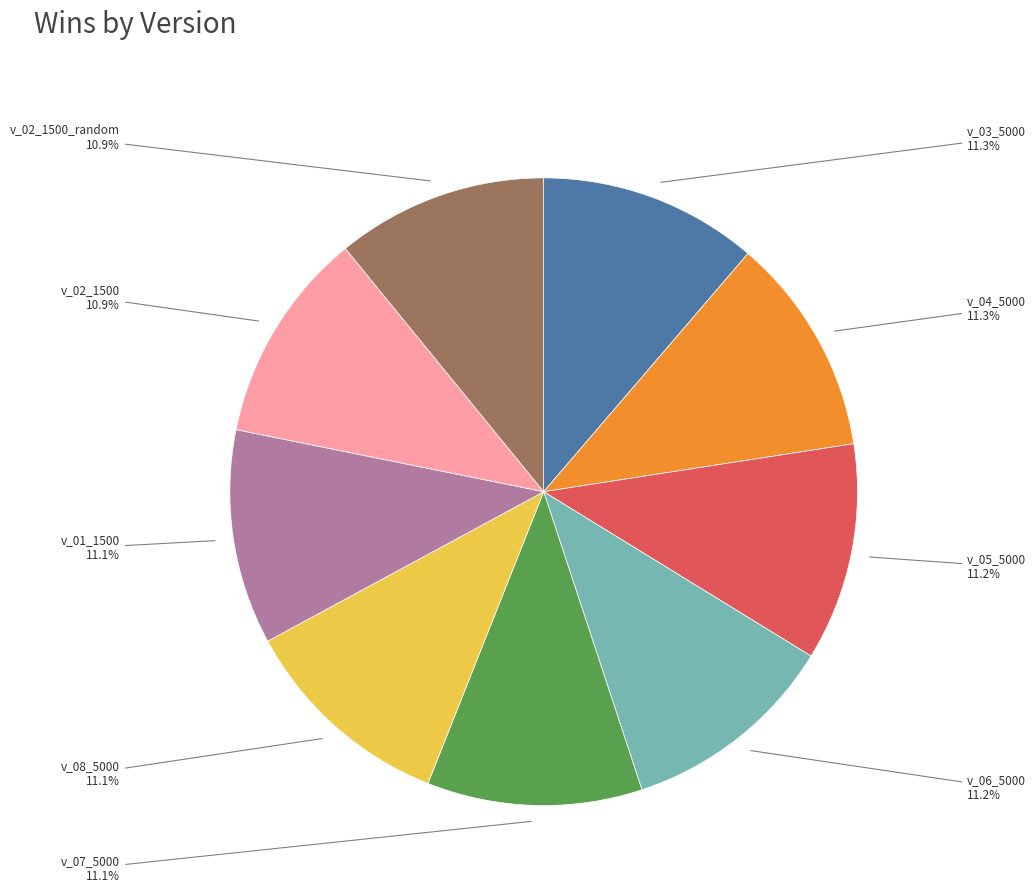

Is there a majority slice in this chart?

No